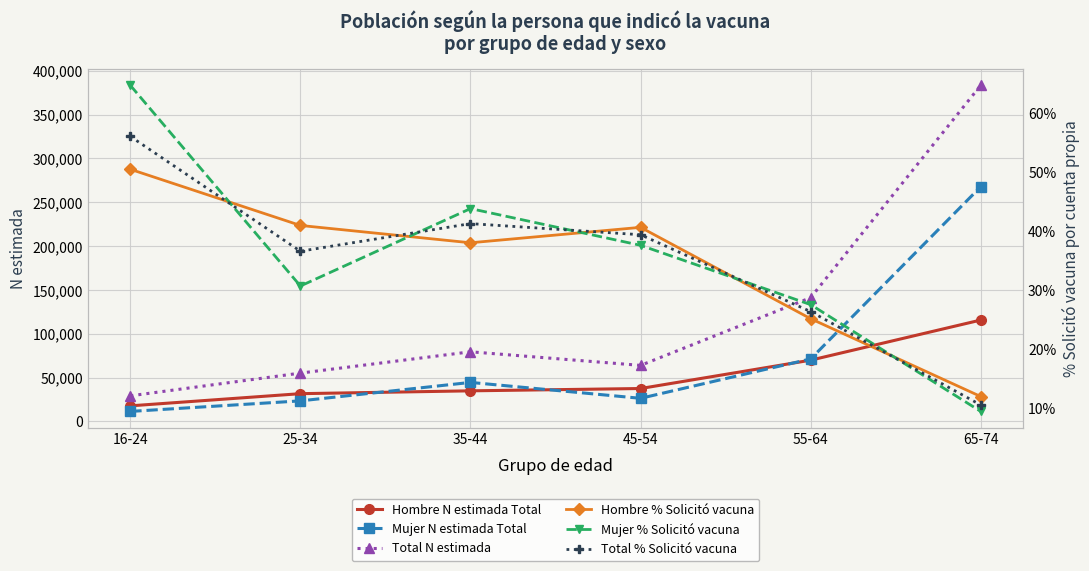

Between 25-34 and 35-44, which series saw the biggest shift?

Total N estimada